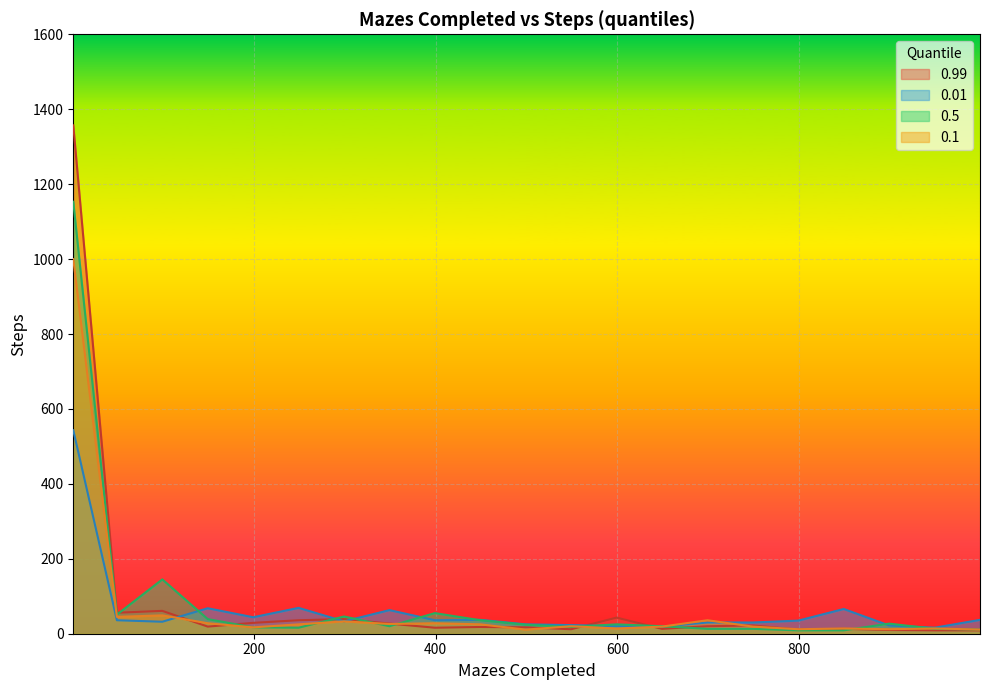

What is the value of the 0.99 point at the 5th from the left?

29